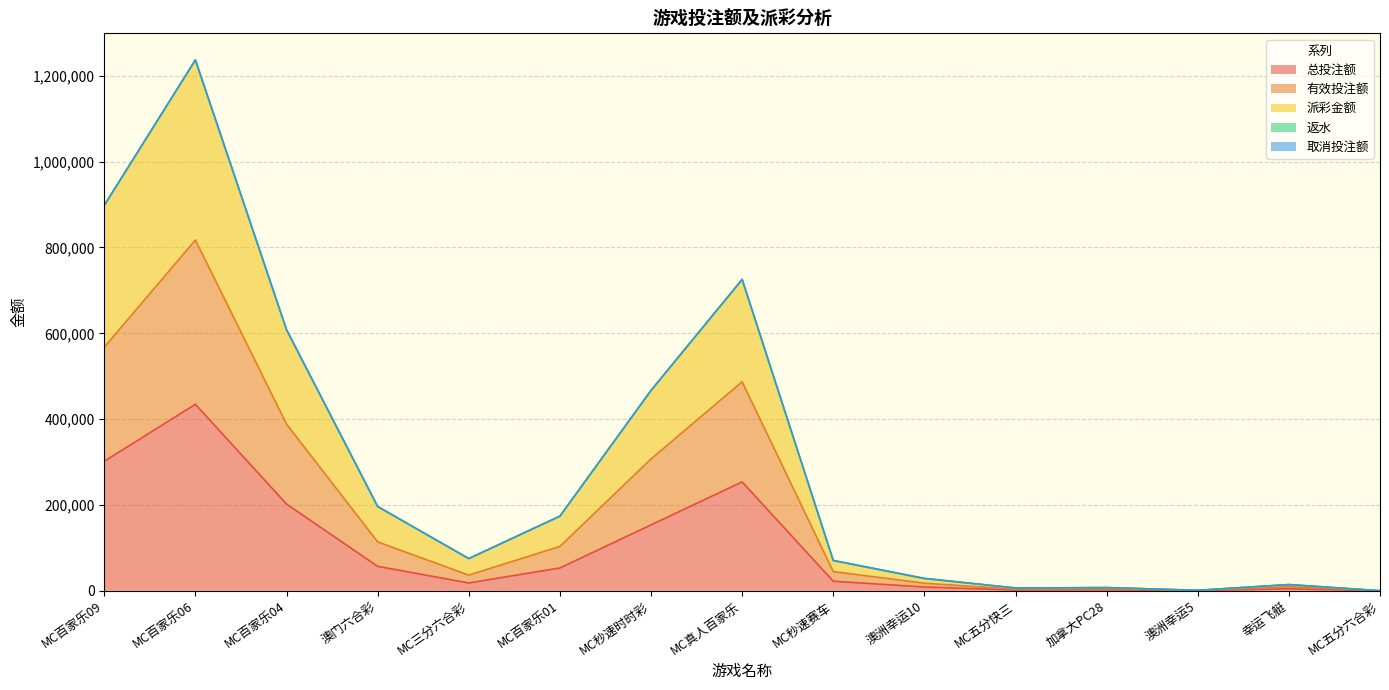

What is the label of the 11th point from the left?

MC五分快三